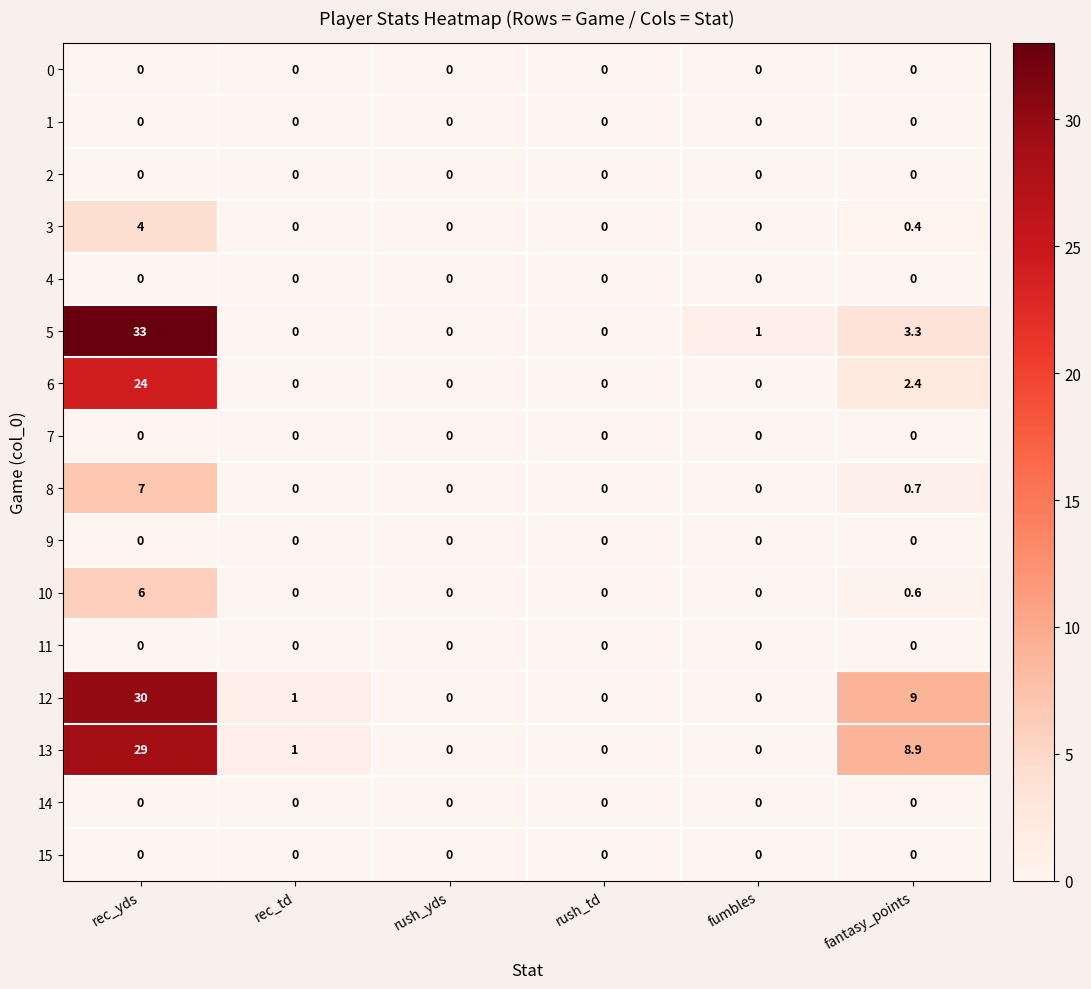

At which category is the sum across all series the highest?

rec_yds